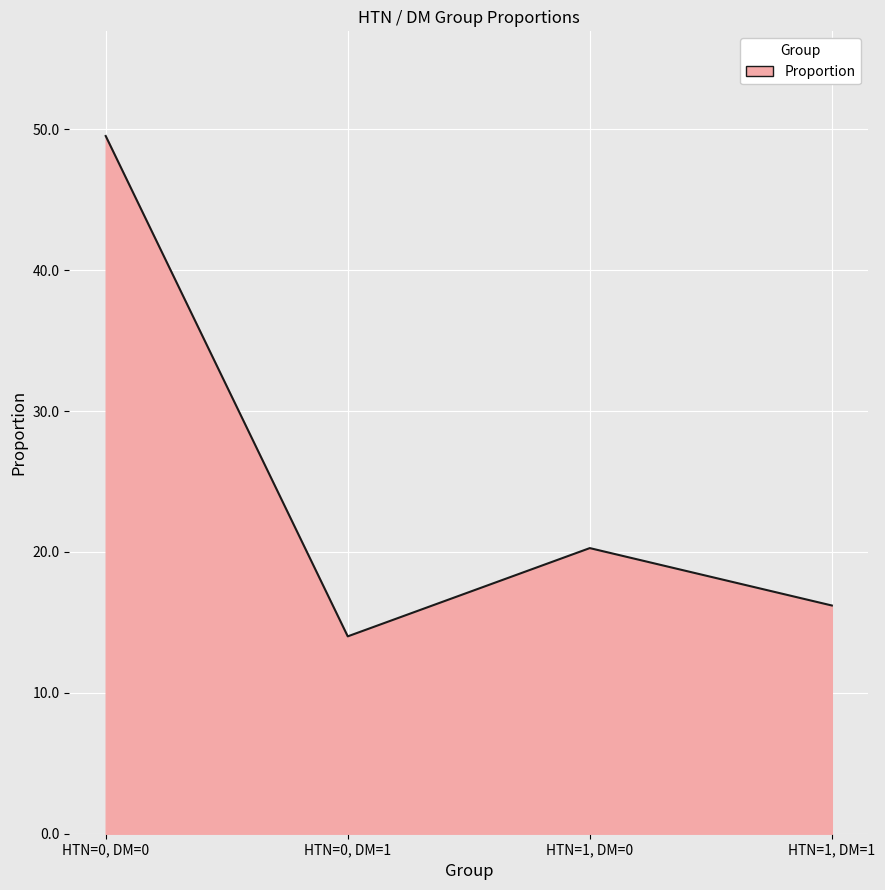

What position from the left is HTN=1, DM=1?

4